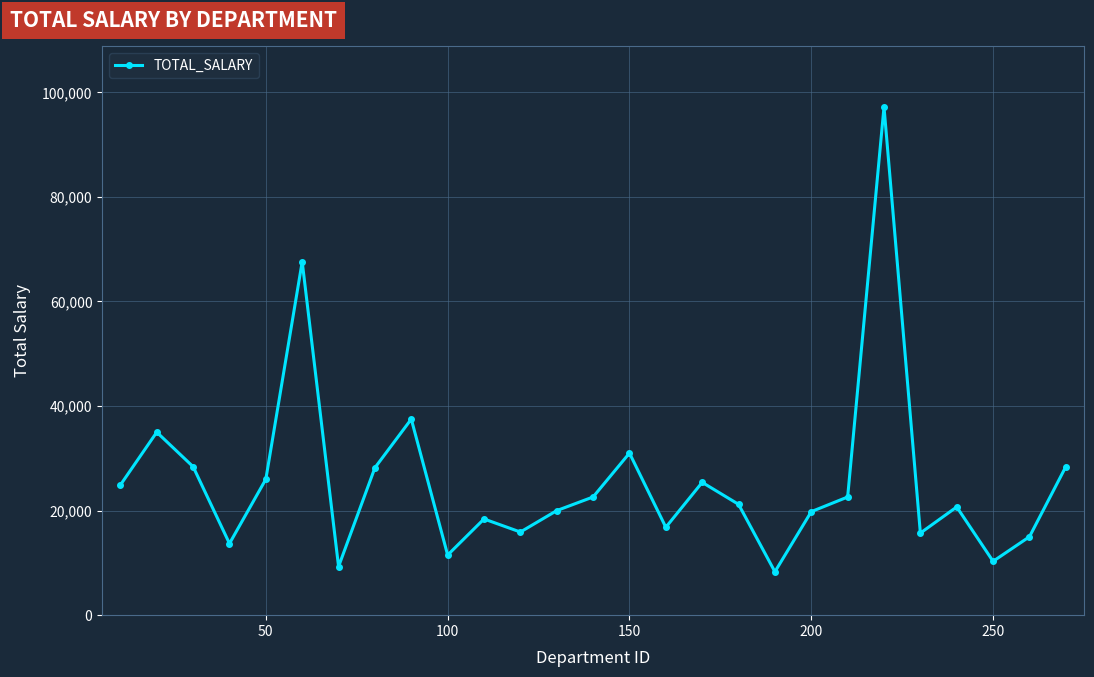

How many points are higher than both their immediate neighbors (excluding endpoints)?

8